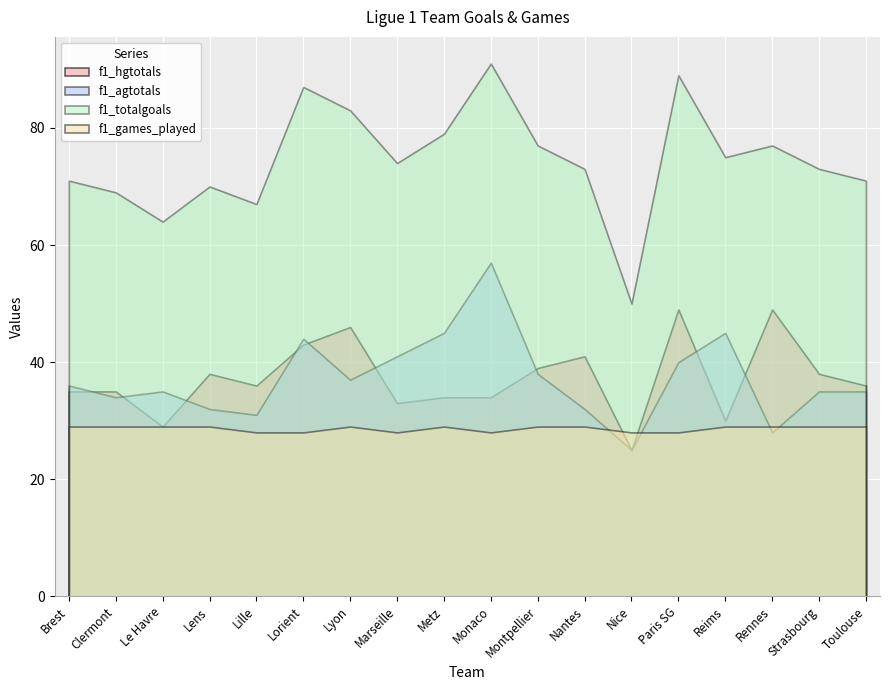

True or false: f1_hgtotals and f1_totalgoals intersect in this chart.

False